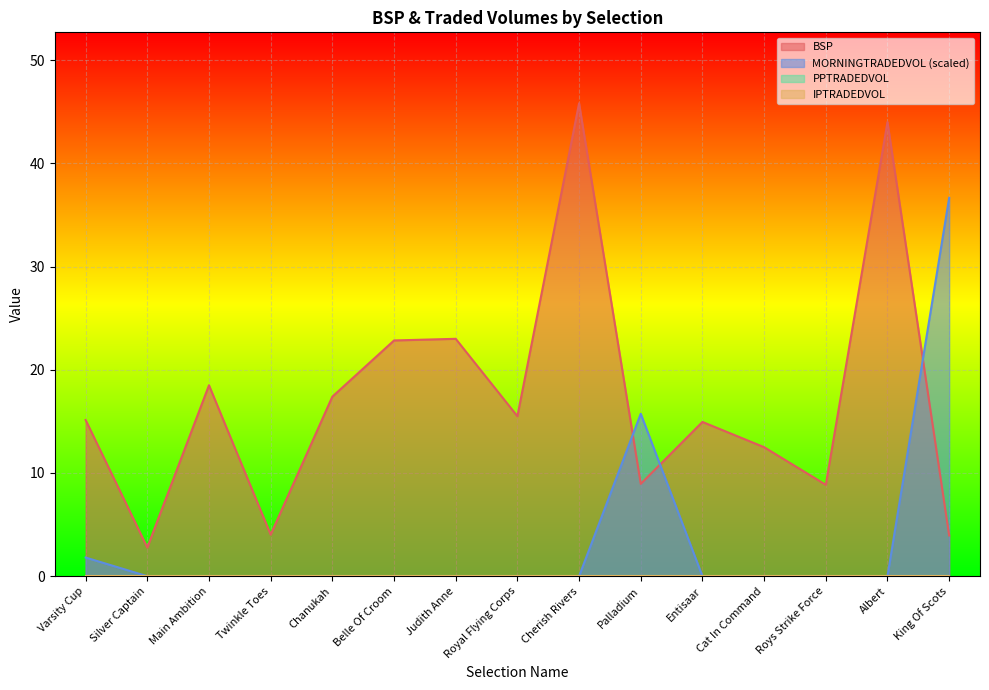

Which series has the largest total across all categories?

BSP